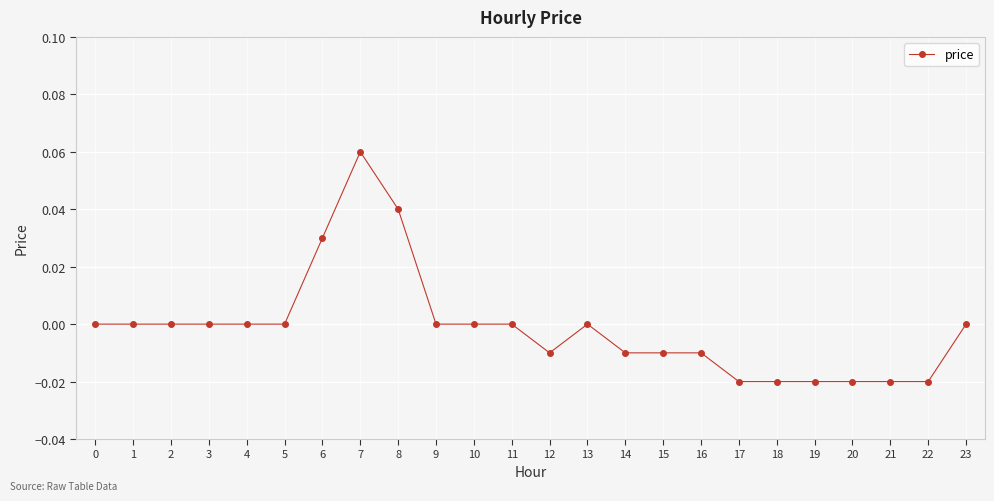

Which has a higher value, 12 or 3?

3